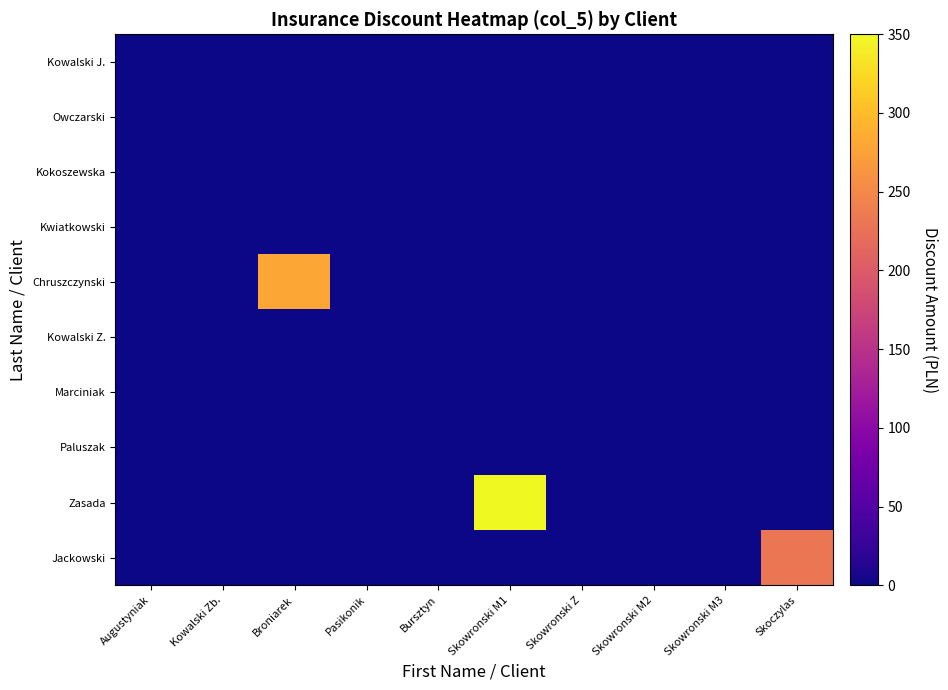

Reading left to right, list all the values displayed in this chart.

Kowalski J.: Augustyniak=0	Kowalski Zb.=0	Broniarek=0	Pasikonik=0	Bursztyn=0	Skowronski M1=0	Skowronski Z=0	Skowronski M2=0	Skowronski M3=0	Skoczylas=0
Owczarski: Augustyniak=0	Kowalski Zb.=0	Broniarek=0	Pasikonik=0	Bursztyn=0	Skowronski M1=0	Skowronski Z=0	Skowronski M2=0	Skowronski M3=0	Skoczylas=0
Kokoszewska: Augustyniak=0	Kowalski Zb.=0	Broniarek=0	Pasikonik=0	Bursztyn=0	Skowronski M1=0	Skowronski Z=0	Skowronski M2=0	Skowronski M3=0	Skoczylas=0
Kwiatkowski: Augustyniak=0	Kowalski Zb.=0	Broniarek=0	Pasikonik=0	Bursztyn=0	Skowronski M1=0	Skowronski Z=0	Skowronski M2=0	Skowronski M3=0	Skoczylas=0
Chruszczynski: Augustyniak=0	Kowalski Zb.=0	Broniarek=280	Pasikonik=0	Bursztyn=0	Skowronski M1=0	Skowronski Z=0	Skowronski M2=0	Skowronski M3=0	Skoczylas=0
Kowalski Z.: Augustyniak=0	Kowalski Zb.=0	Broniarek=0	Pasikonik=0	Bursztyn=0	Skowronski M1=0	Skowronski Z=0	Skowronski M2=0	Skowronski M3=0	Skoczylas=0
Marciniak: Augustyniak=0	Kowalski Zb.=0	Broniarek=0	Pasikonik=0	Bursztyn=0	Skowronski M1=0	Skowronski Z=0	Skowronski M2=0	Skowronski M3=0	Skoczylas=0
Paluszak: Augustyniak=0	Kowalski Zb.=0	Broniarek=0	Pasikonik=0	Bursztyn=0	Skowronski M1=0	Skowronski Z=0	Skowronski M2=0	Skowronski M3=0	Skoczylas=0
Zasada: Augustyniak=0	Kowalski Zb.=0	Broniarek=0	Pasikonik=0	Bursztyn=0	Skowronski M1=350	Skowronski Z=0	Skowronski M2=0	Skowronski M3=0	Skoczylas=0
Jackowski: Augustyniak=0	Kowalski Zb.=0	Broniarek=0	Pasikonik=0	Bursztyn=0	Skowronski M1=0	Skowronski Z=0	Skowronski M2=0	Skowronski M3=0	Skoczylas=230